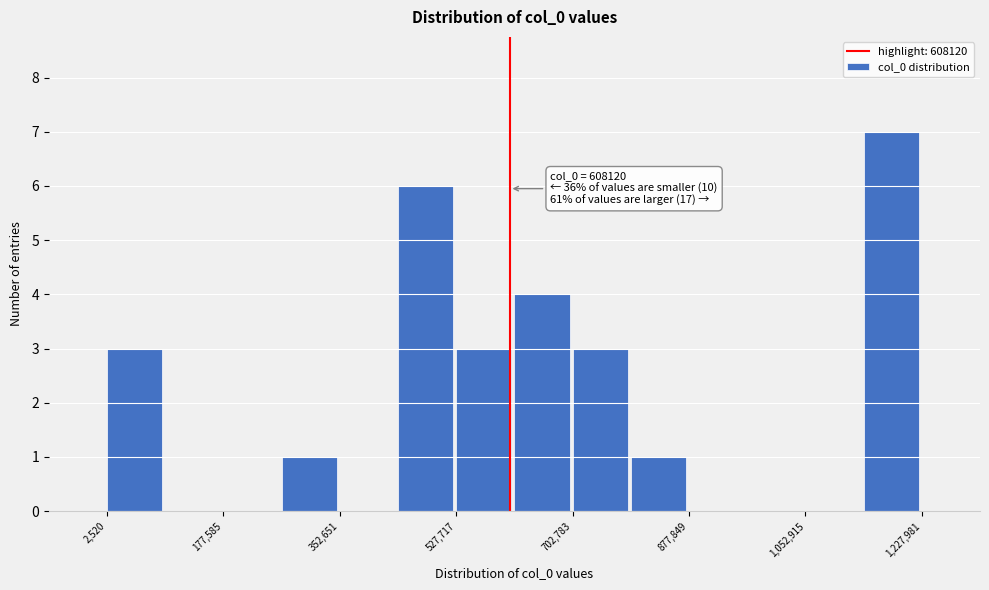

Which range on the x-axis has the tallest bar?

1140000 to 1220000